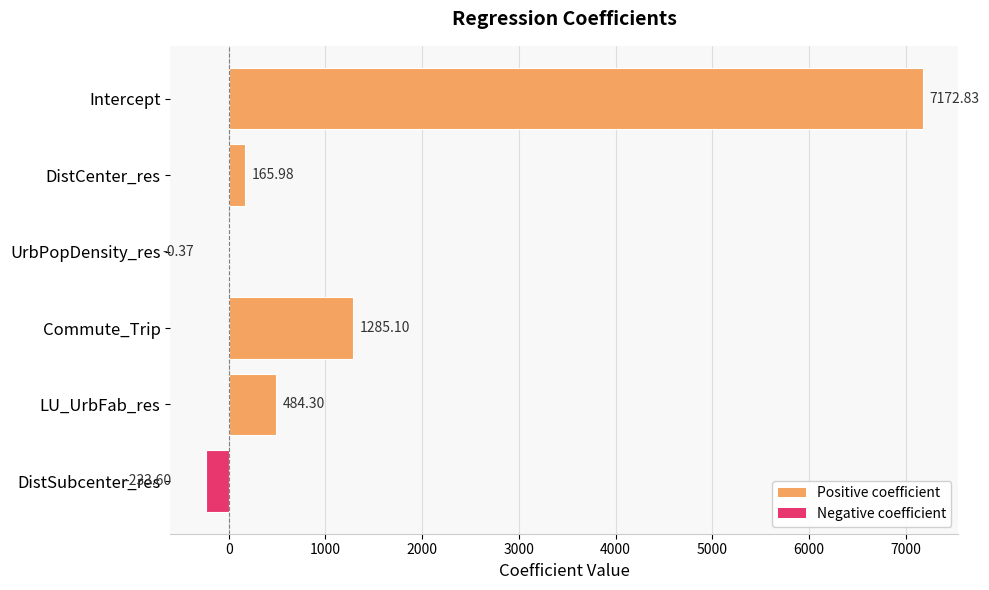

Are the bars grouped side by side (vs. stacked)?

No